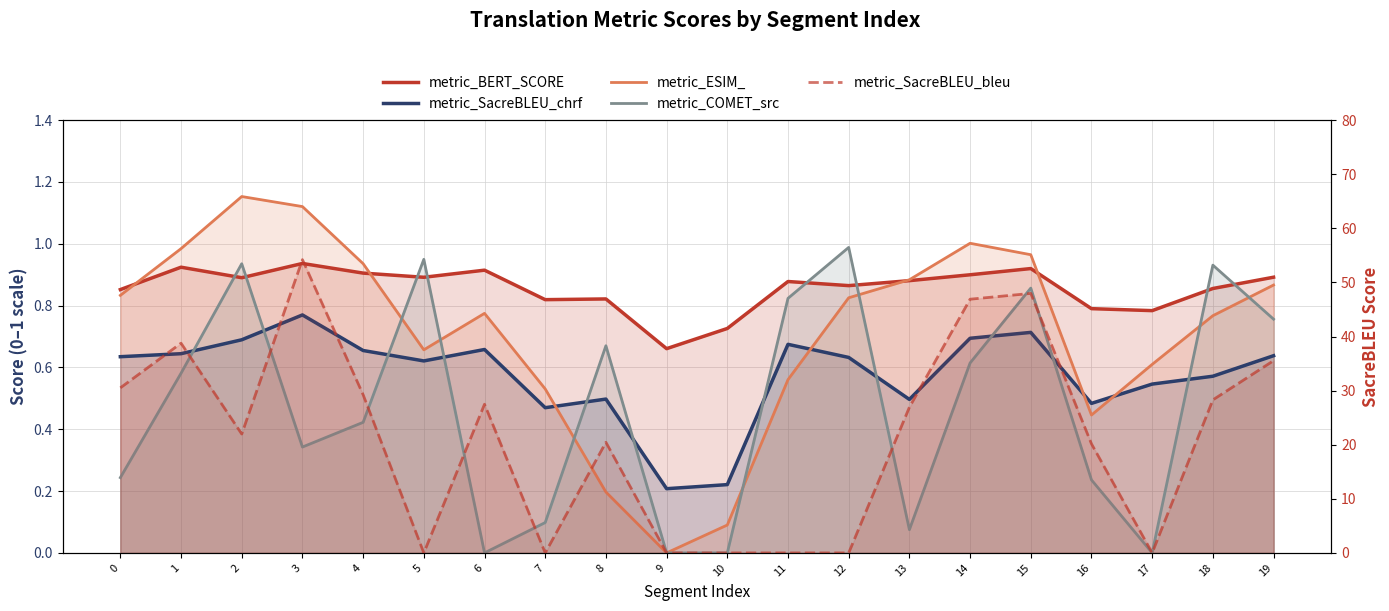

Which label corresponds to the smallest value in the chart?

9